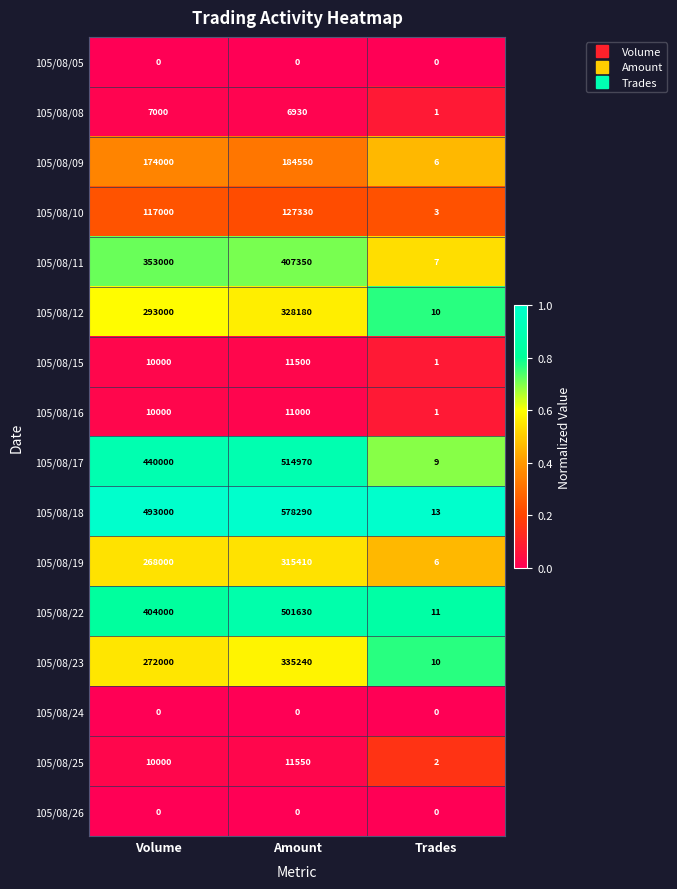

What is the maximum value for 105/08/17?

514970